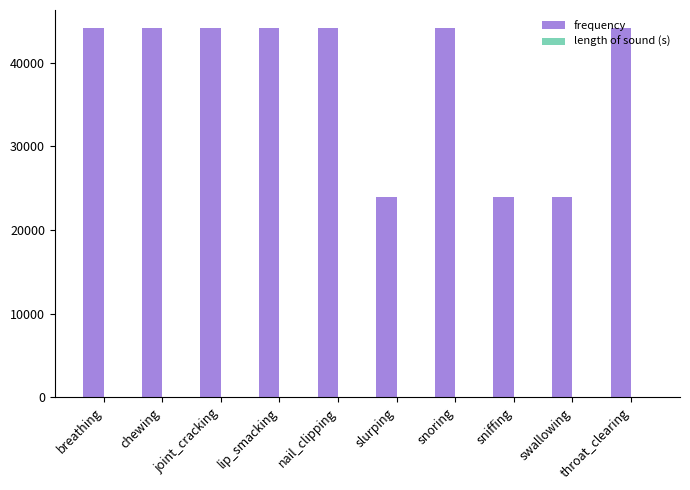

What is the maximum value shown in the chart?

44100.0